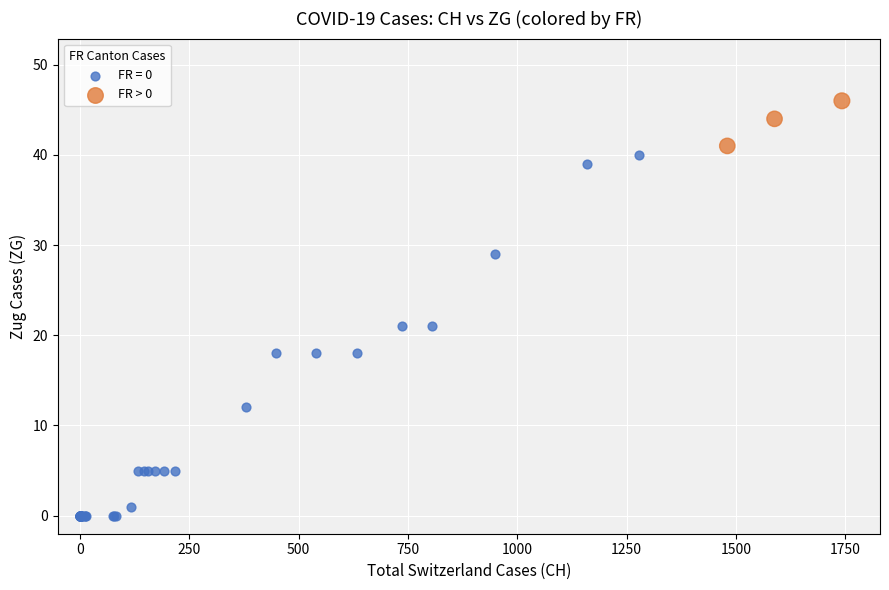

Which series reaches the minimum Y coordinate?

FR = 0